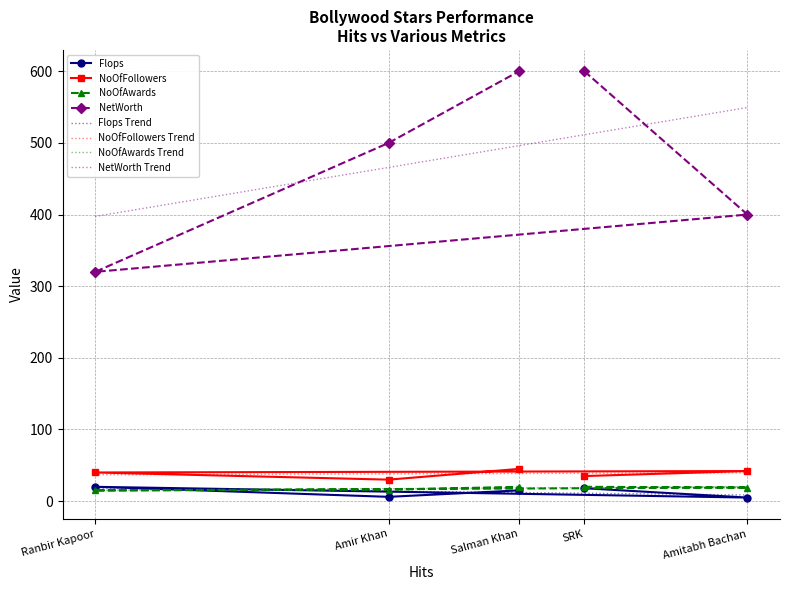

Is this an area chart (filled region under the line)?

No